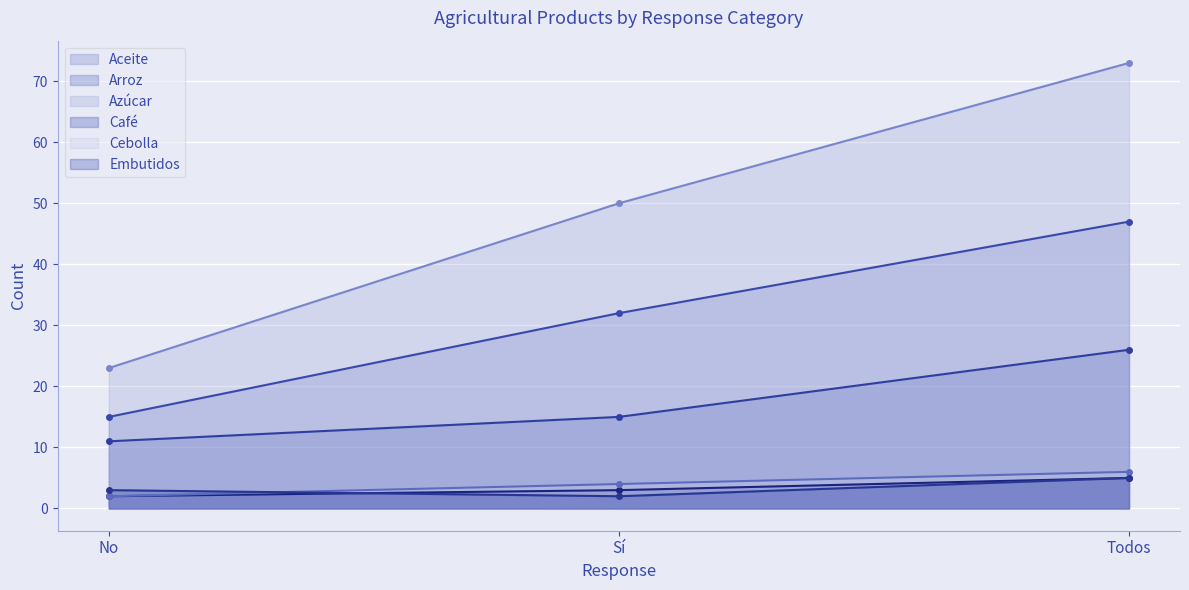

What is the sum of all Aceite values?

94